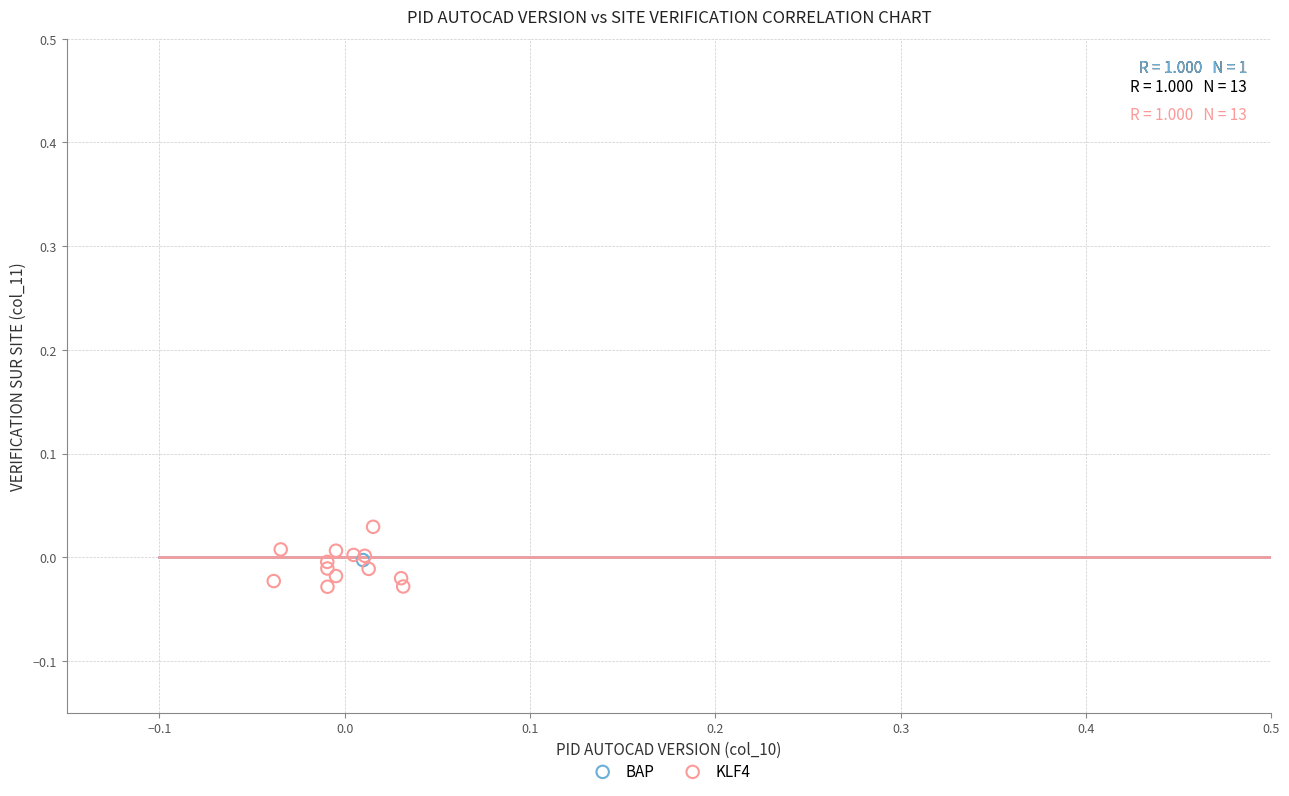

What are all the series names shown in the legend?

BAP, KLF4